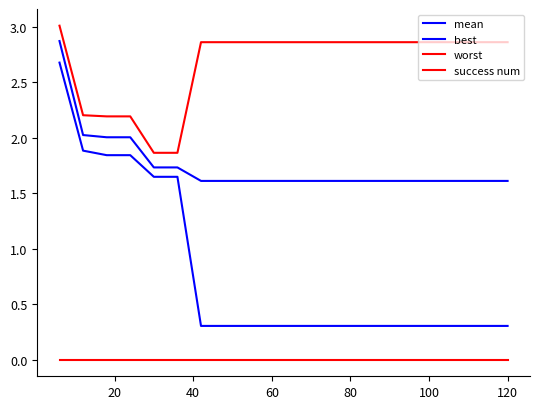

True or false: mean and success num cross at least once.

False